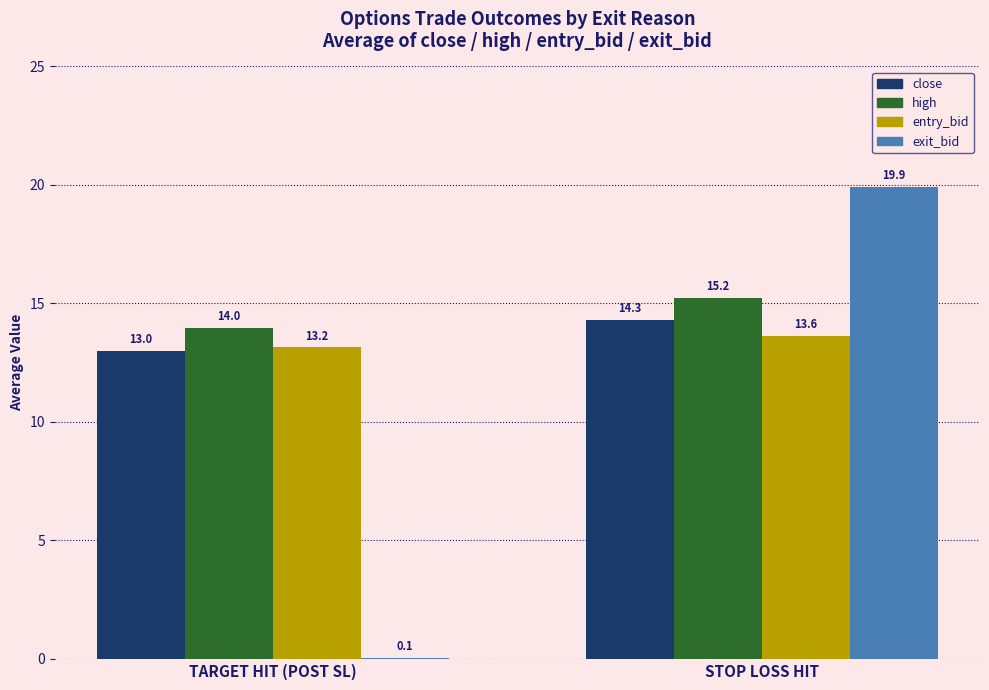

Count the number of categories in the chart.

2